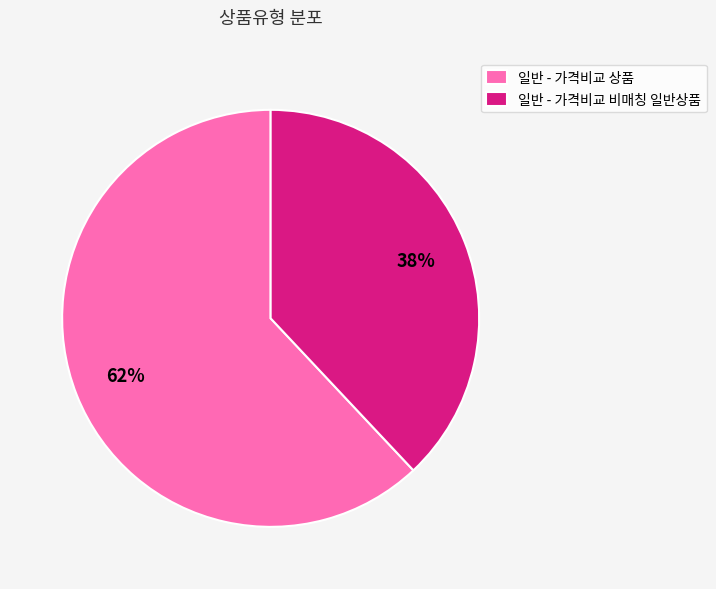

Do 일반 - 가격비교 상품 and 일반 - 가격비교 비매칭 일반상품 together represent more than half of the pie?

Yes